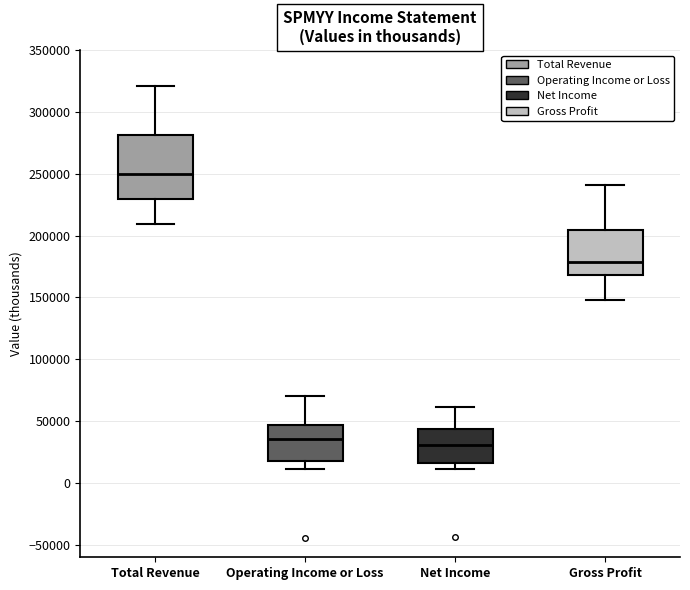

Which box is the tallest, from its lower edge to its upper edge?

Total Revenue